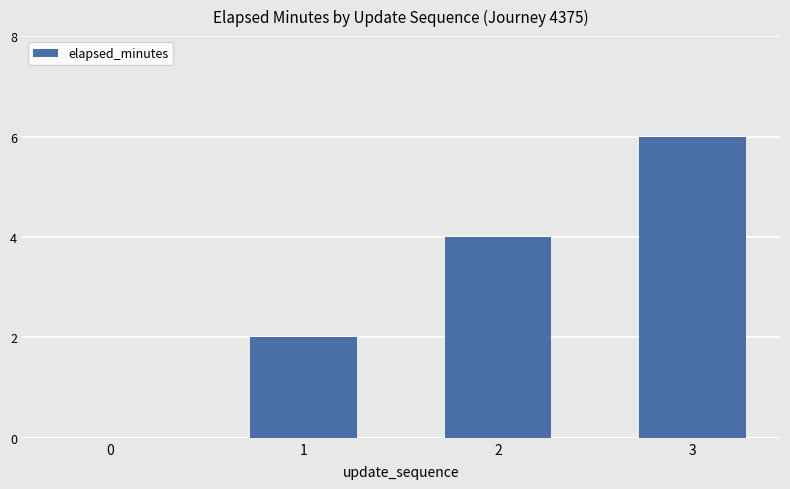

How many distinct data groups are displayed?

1